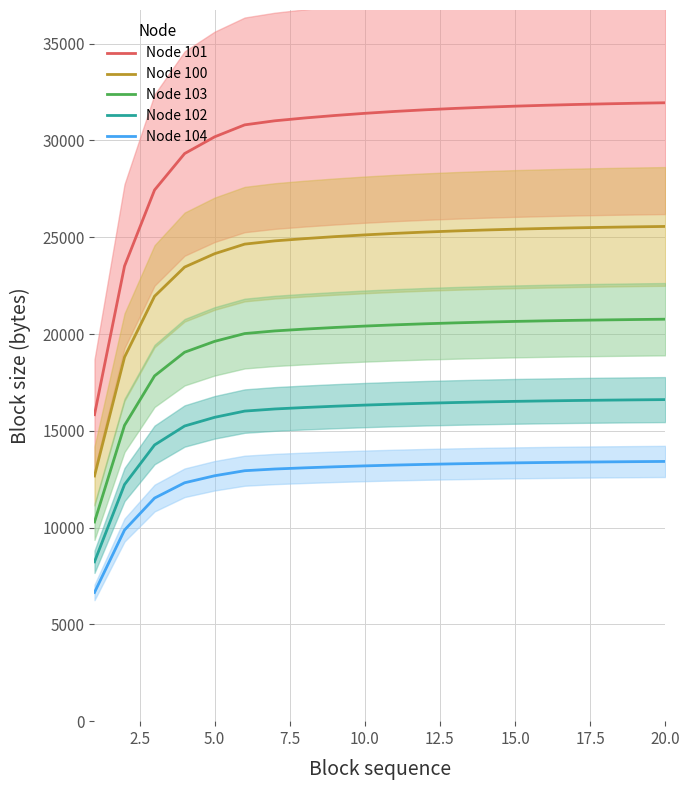

Read the Node 104 value at 10.0.

13188.0